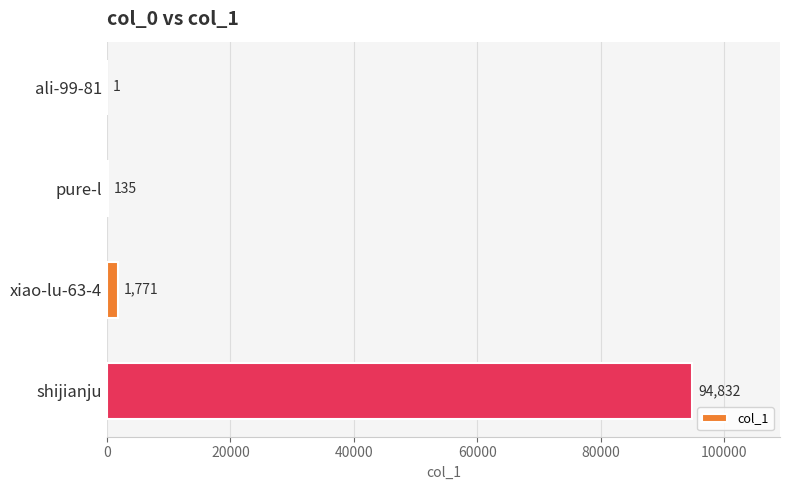

Which has a higher value, pure-l or xiao-lu-63-4?

xiao-lu-63-4